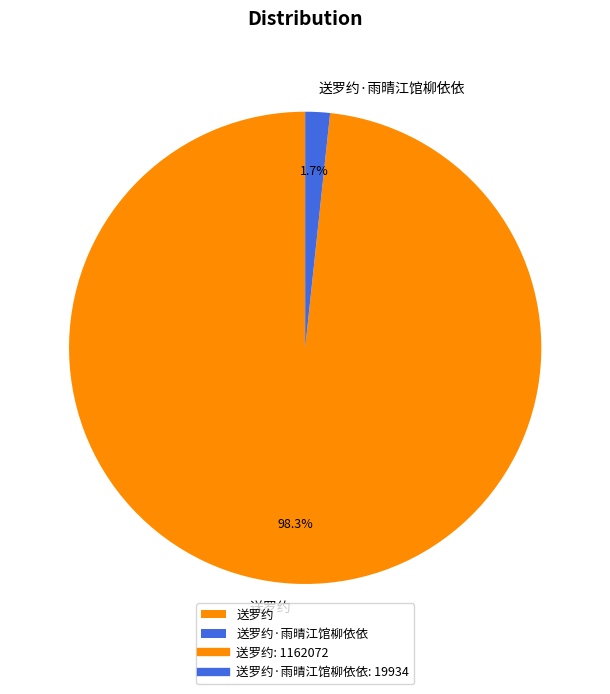

To the nearest percent, what is the combined percentage of 送罗约·雨晴江馆柳依依 and 送罗约?

100%